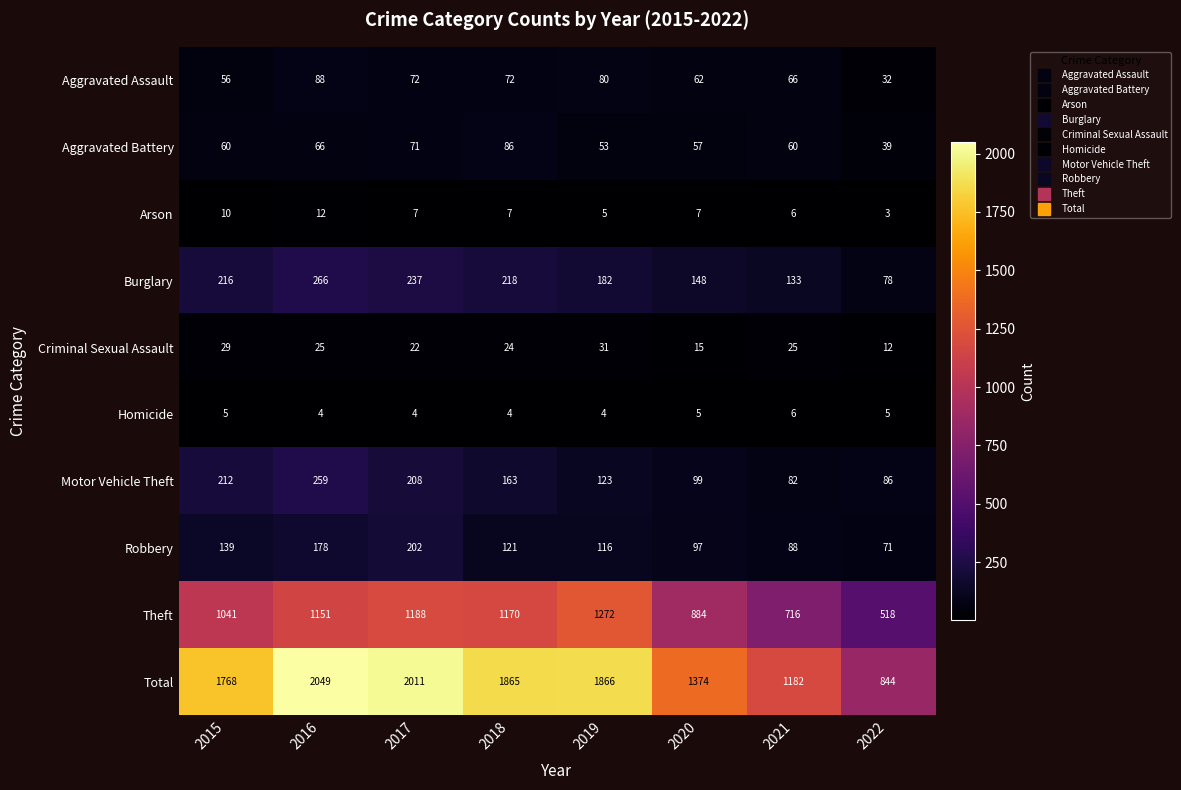

What is the total value across all series at 2021?

2364